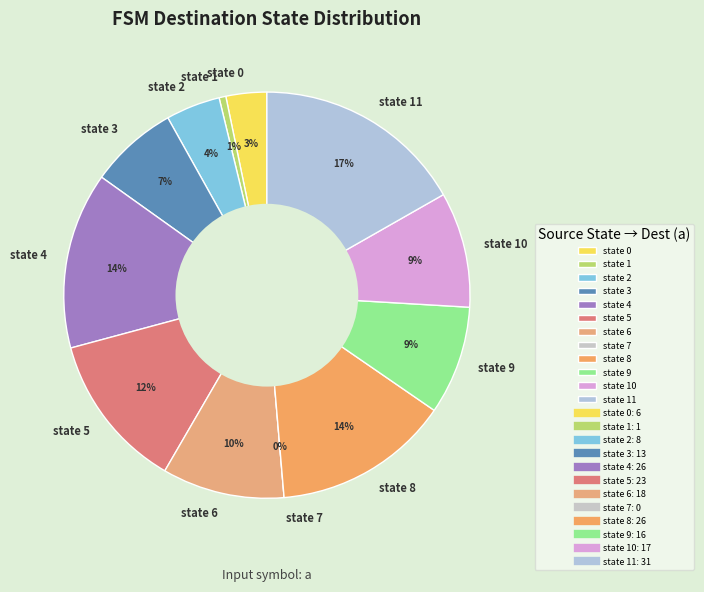

How many slices are in this pie chart?

12